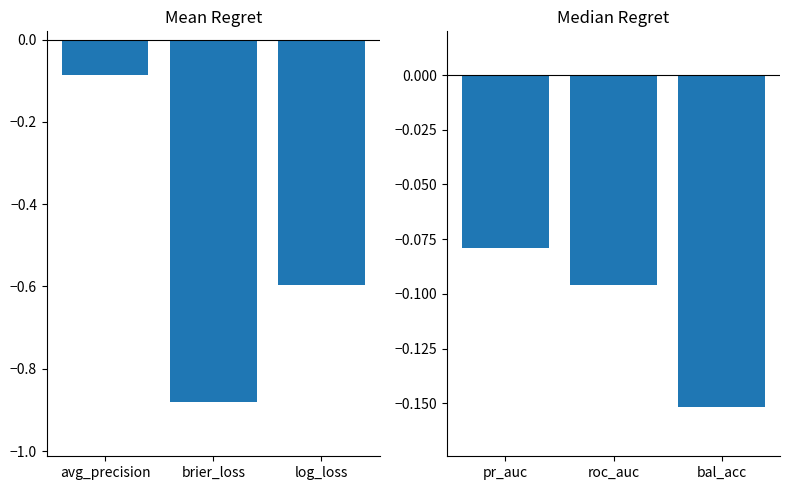

True or false: mean has a value of -0.1 at avg_precision.

True